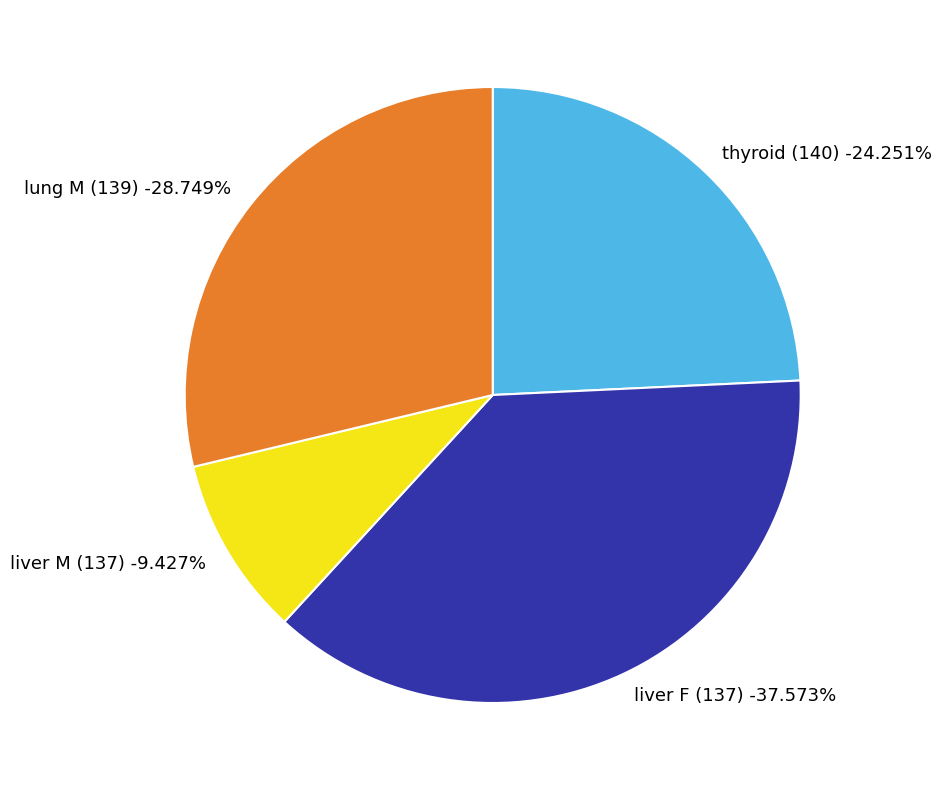

What percentage is the liver M (137) slice, to the nearest percent?

9%